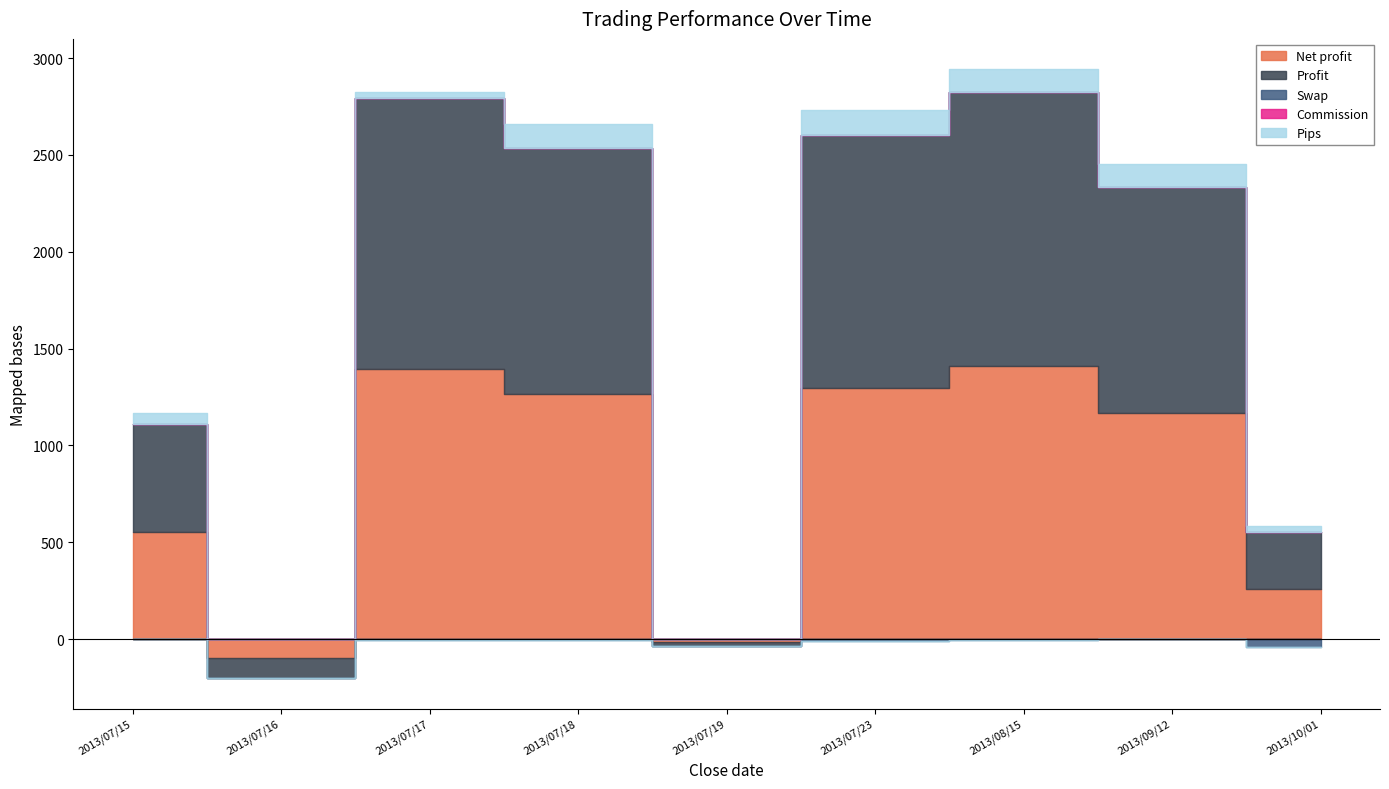

What is the maximum value shown in the chart?

1414.5